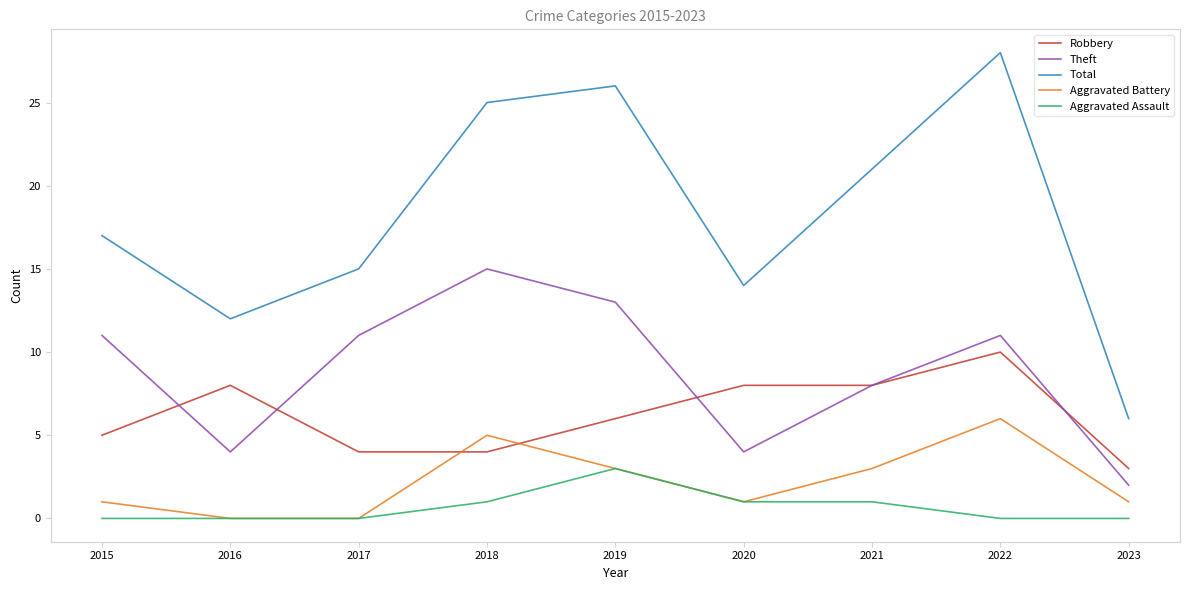

Read the Total value at 2016.

12